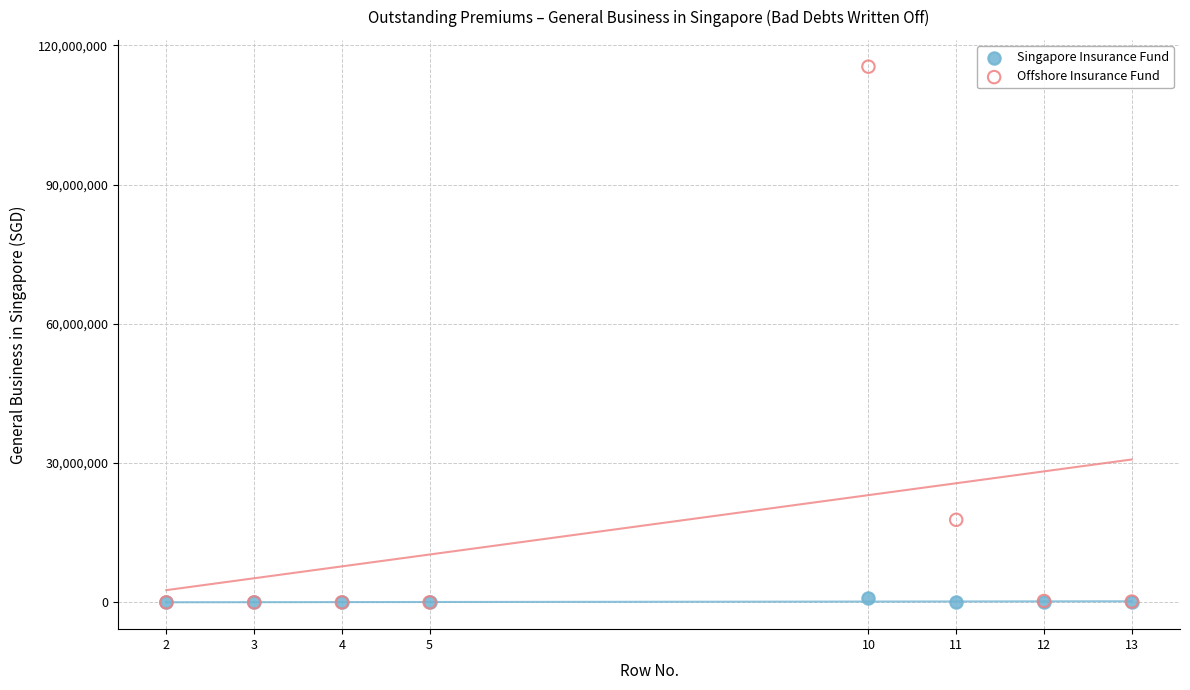

Across all series, what Y value is closest to 57699810?

17786886